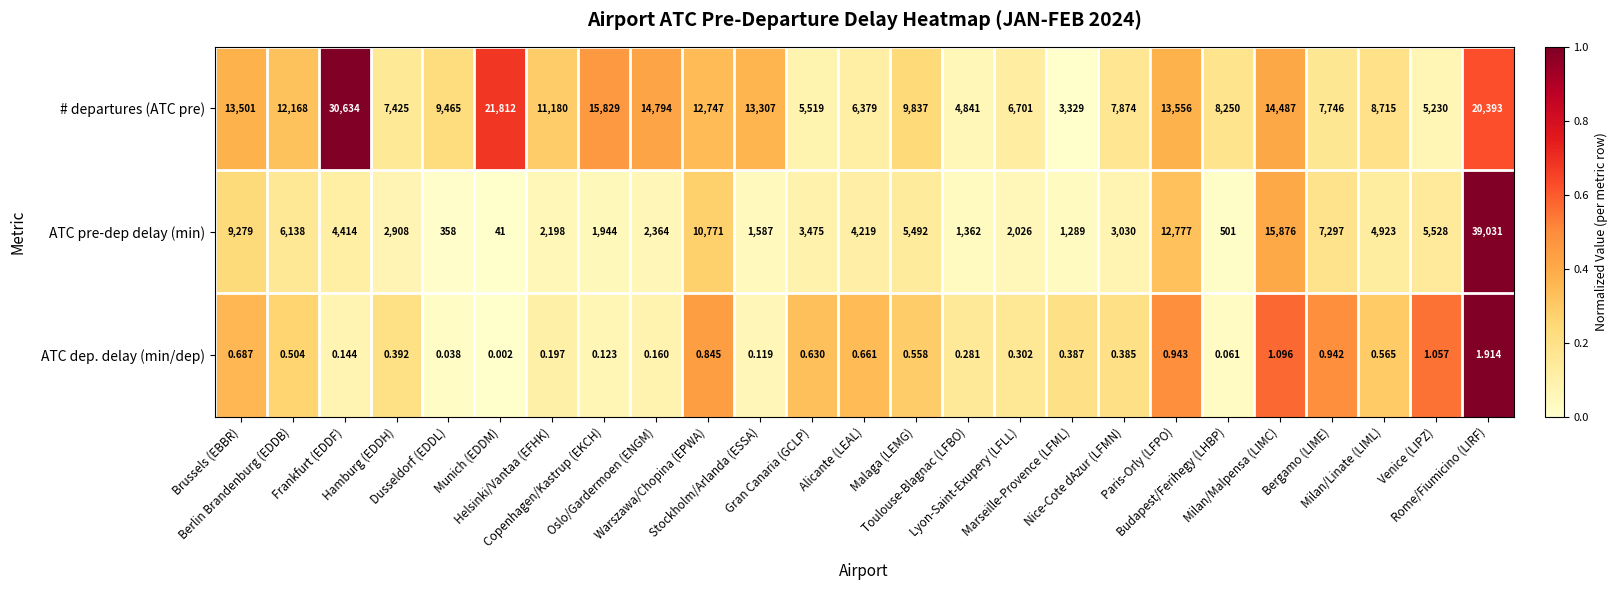

Rank the series by their maximum value, from lowest to highest.

ATC dep. delay (min/dep), # departures (ATC pre), ATC pre-dep delay (min)